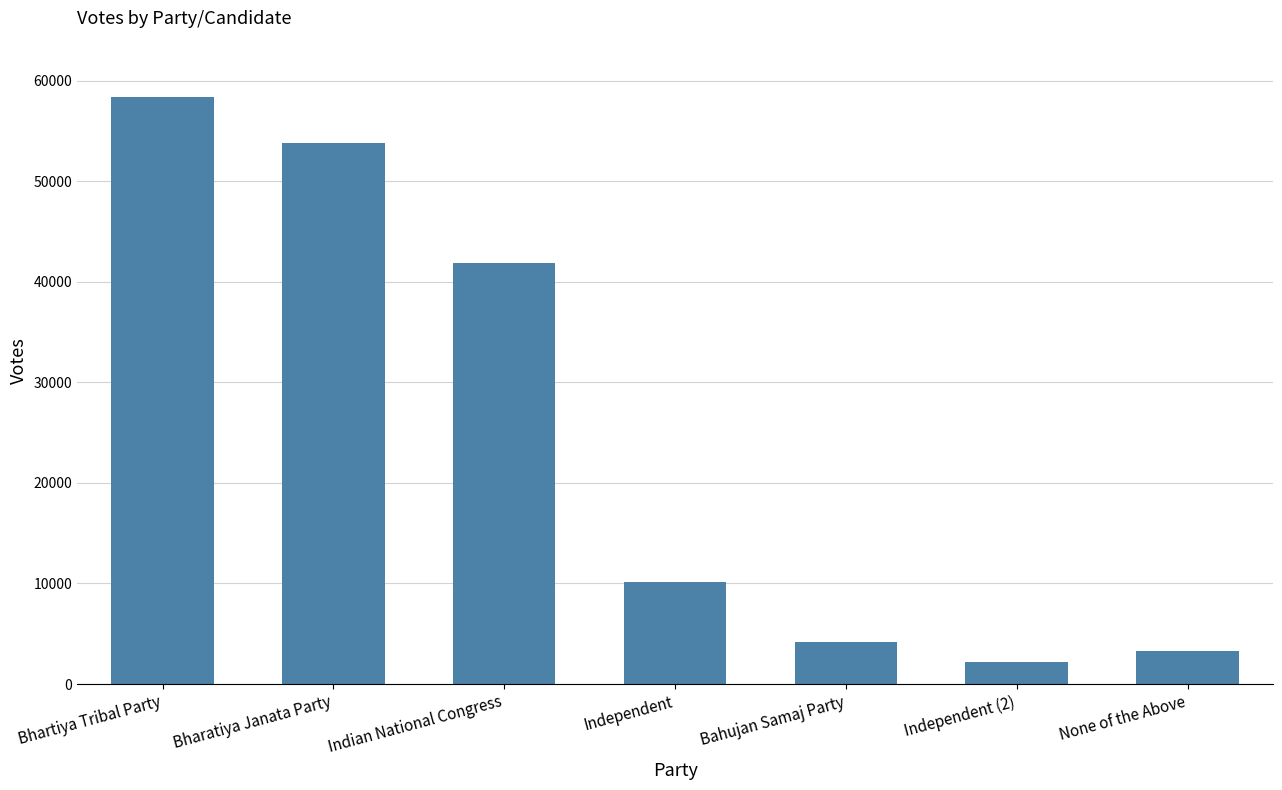

What is the difference between the second highest and minimum values?

51643